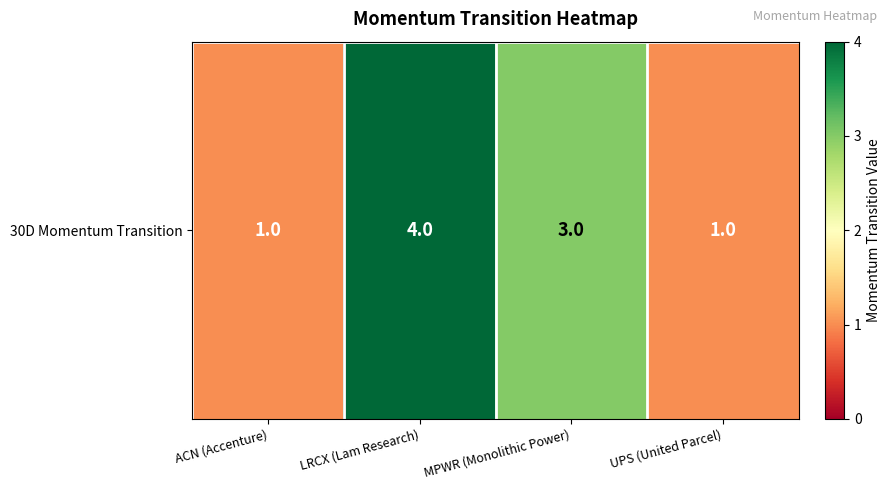

Approximately how many times larger is the value at MPWR (Monolithic Power) compared to LRCX (Lam Research)?

0.8